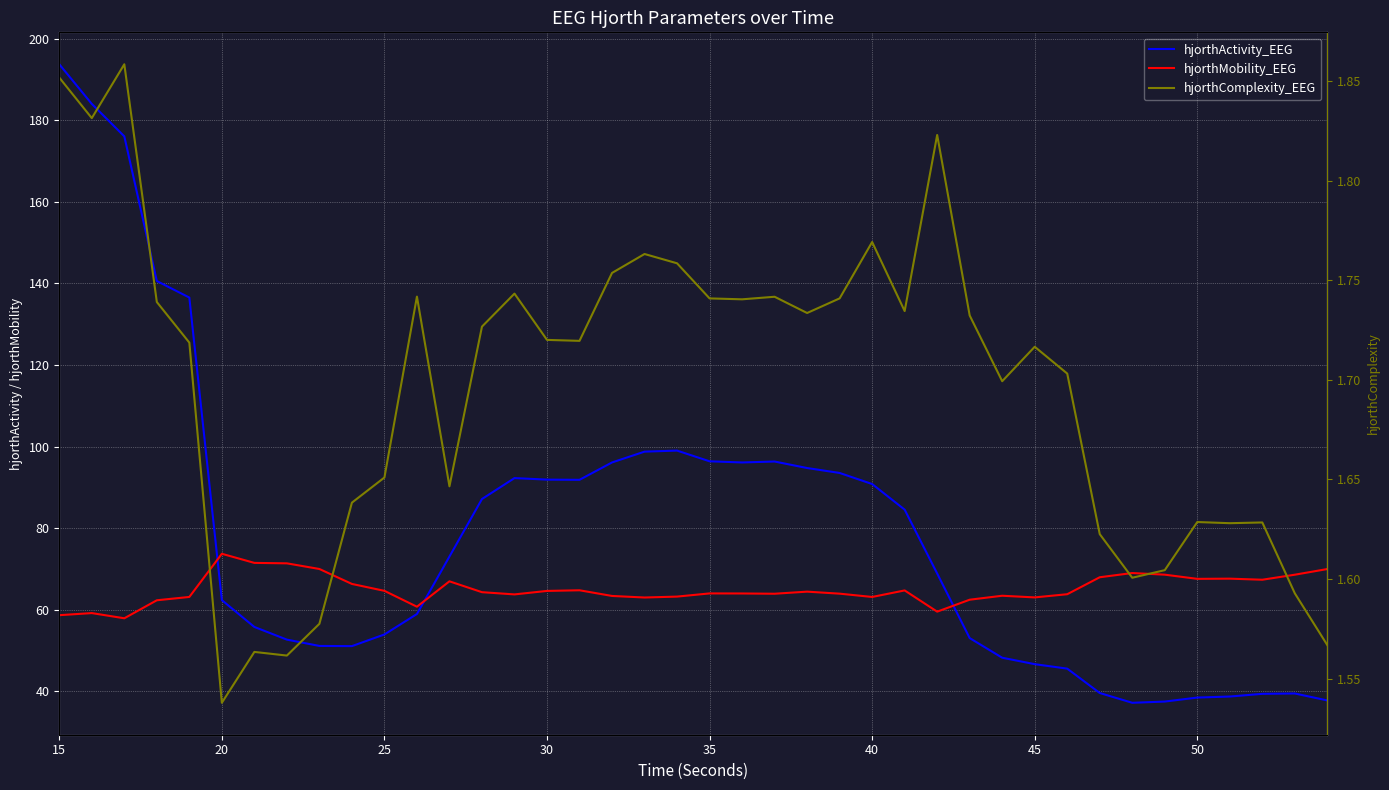

At which category does the chart reach its peak across all series?

15